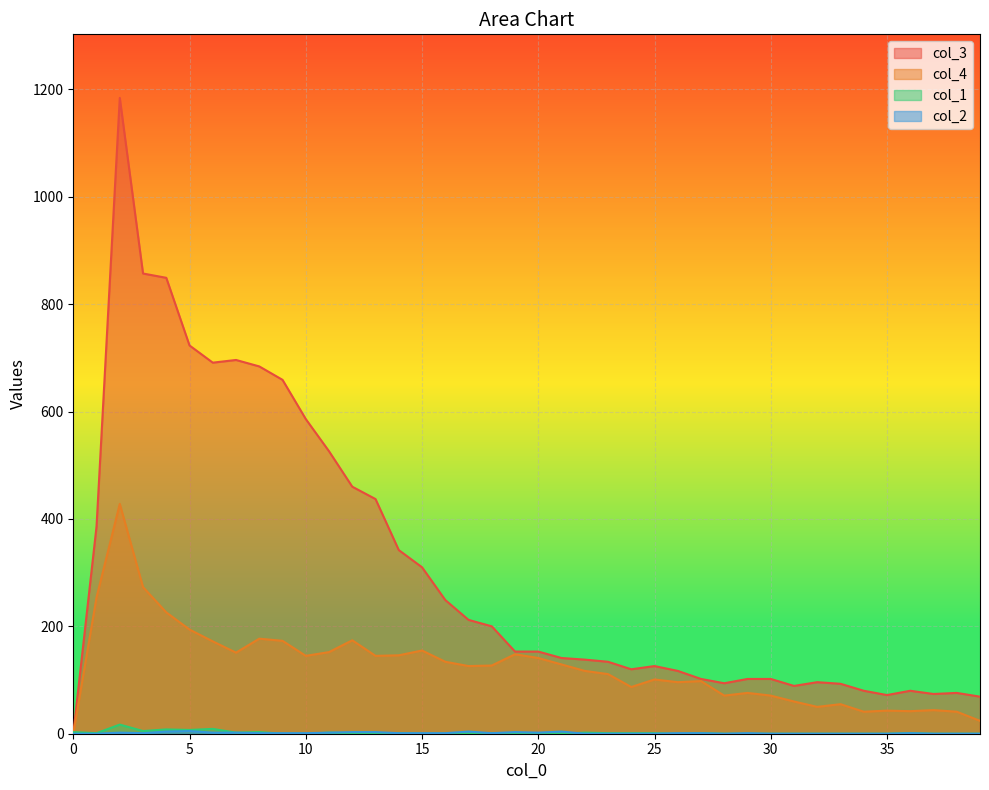

Count the number of data series in this chart.

4